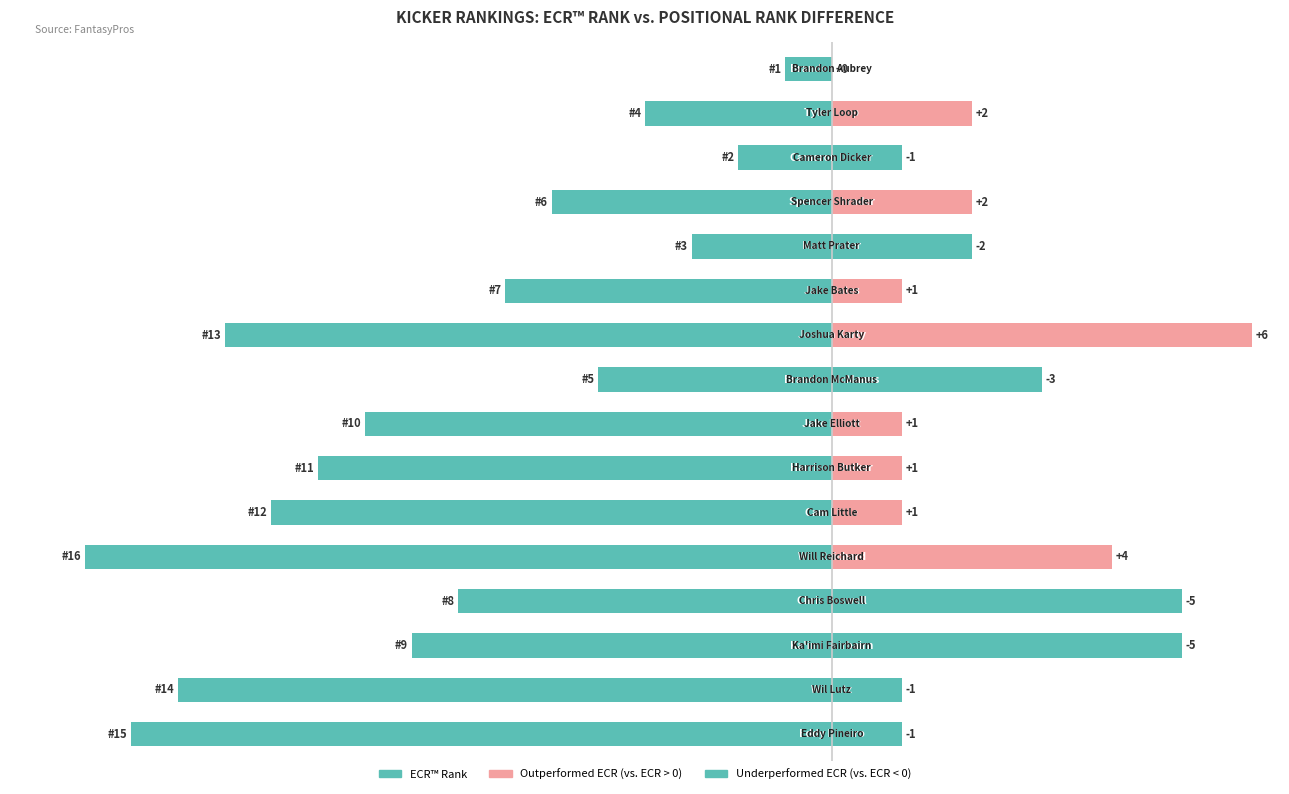

Between 5 and 12, which is larger?

5